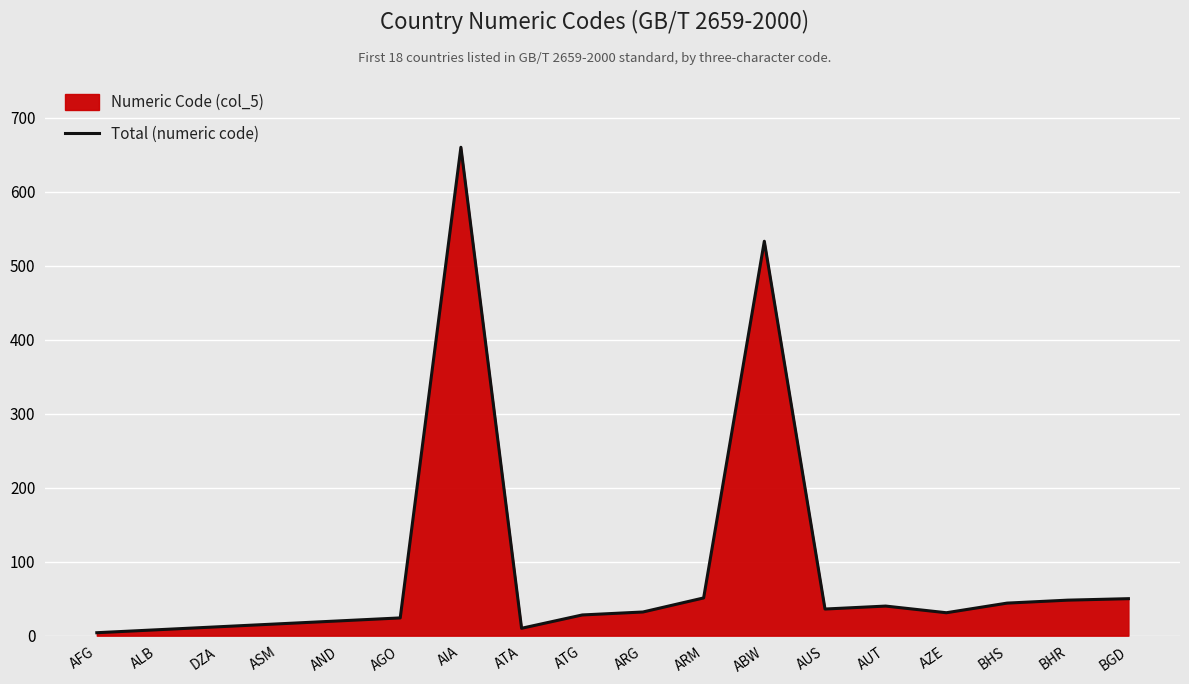

Which has a higher value, ATG or BHR?

BHR